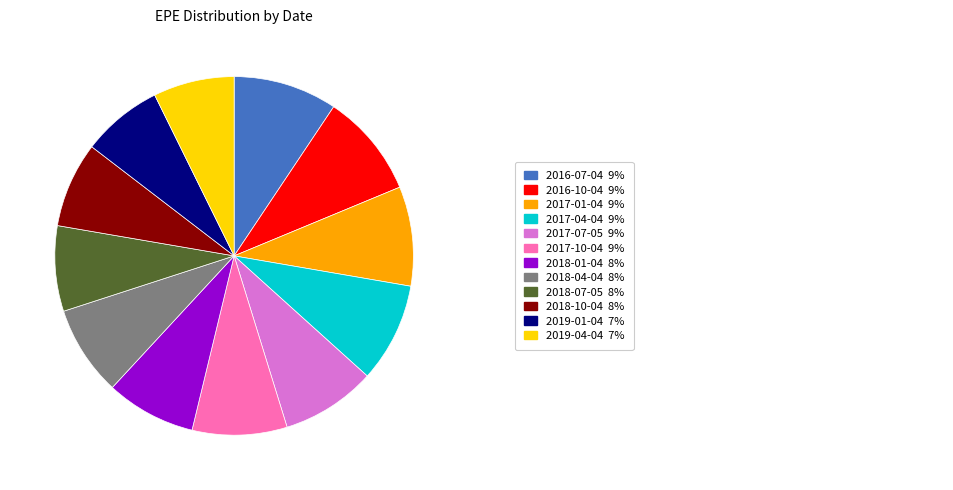

Does any single category account for the majority?

No